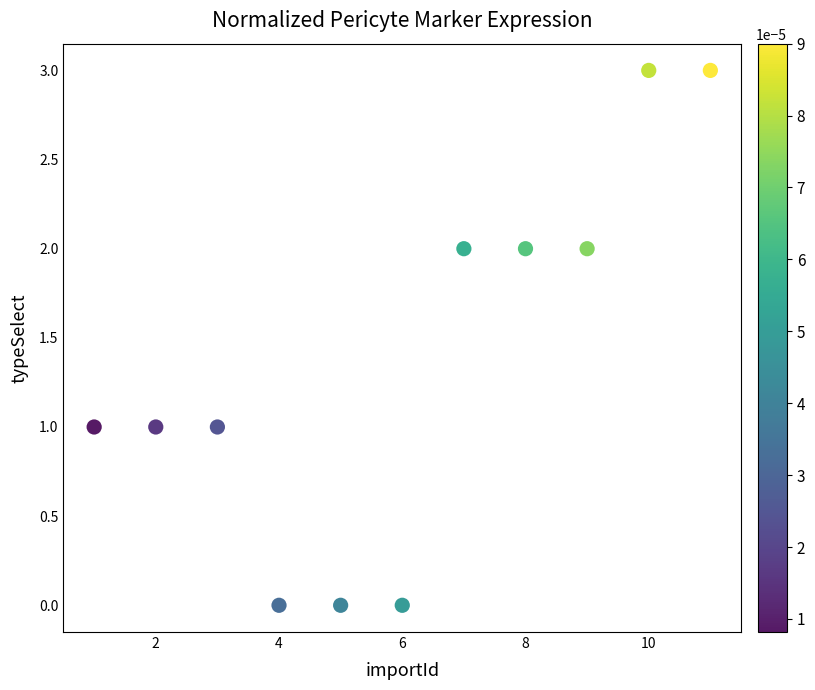

What is the range of Y values (max minus min)?

3